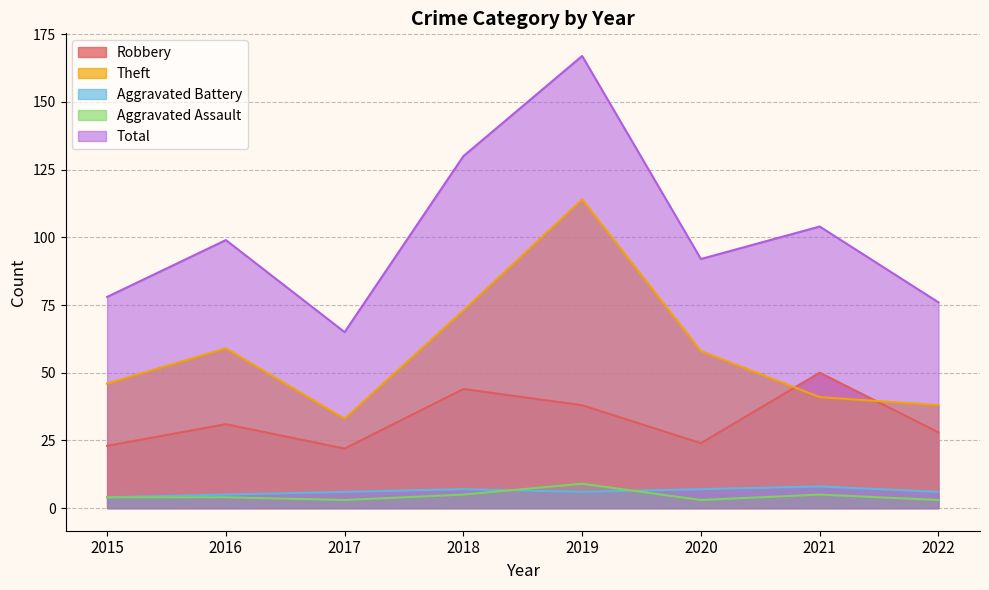

Which series has the largest range (max minus min)?

Total